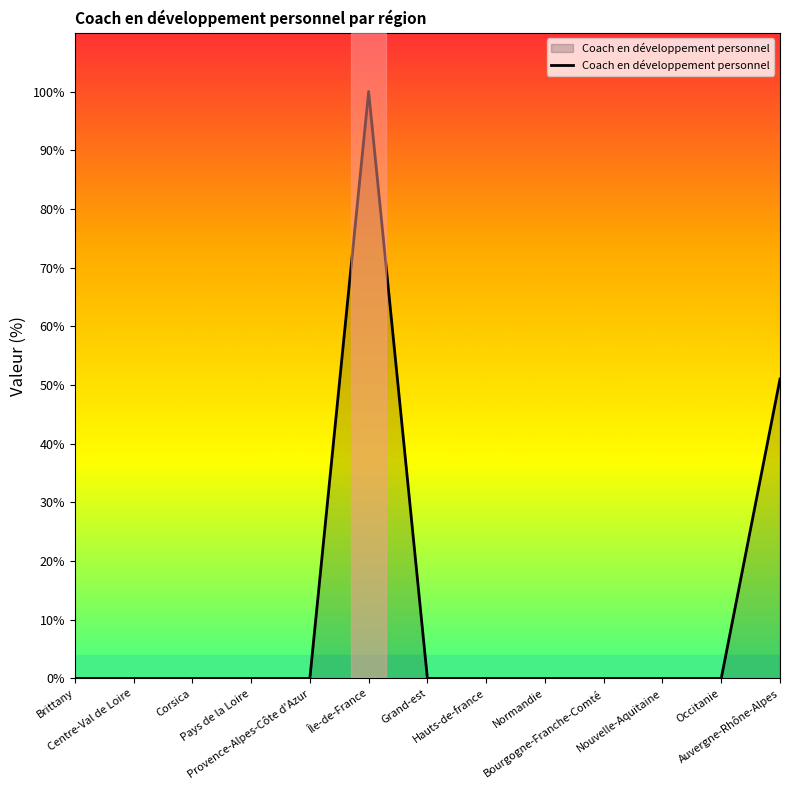

What is the difference between the maximum and minimum values?

100.0